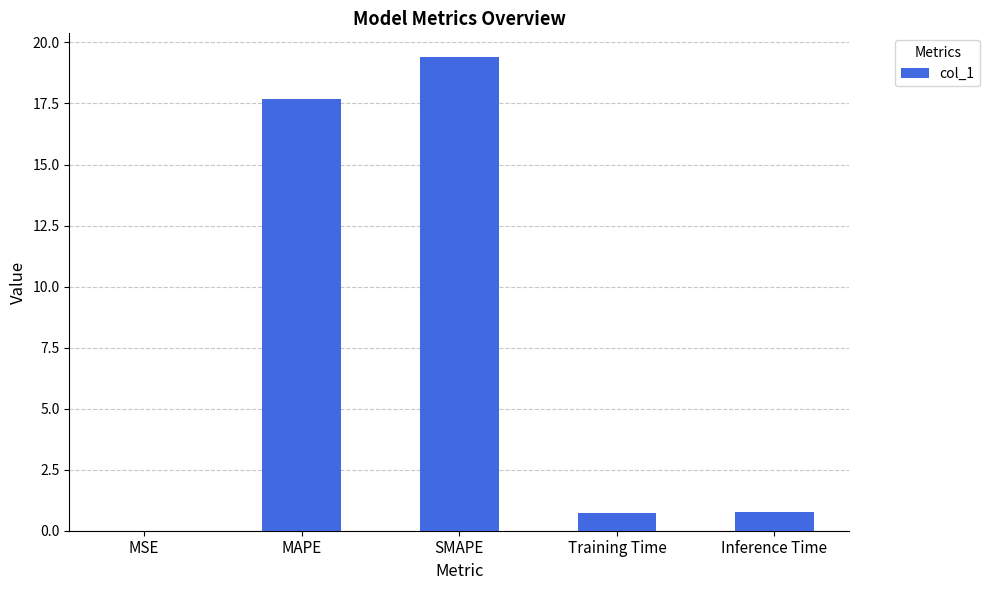

The value at MSE is 0.0. True or false?

True